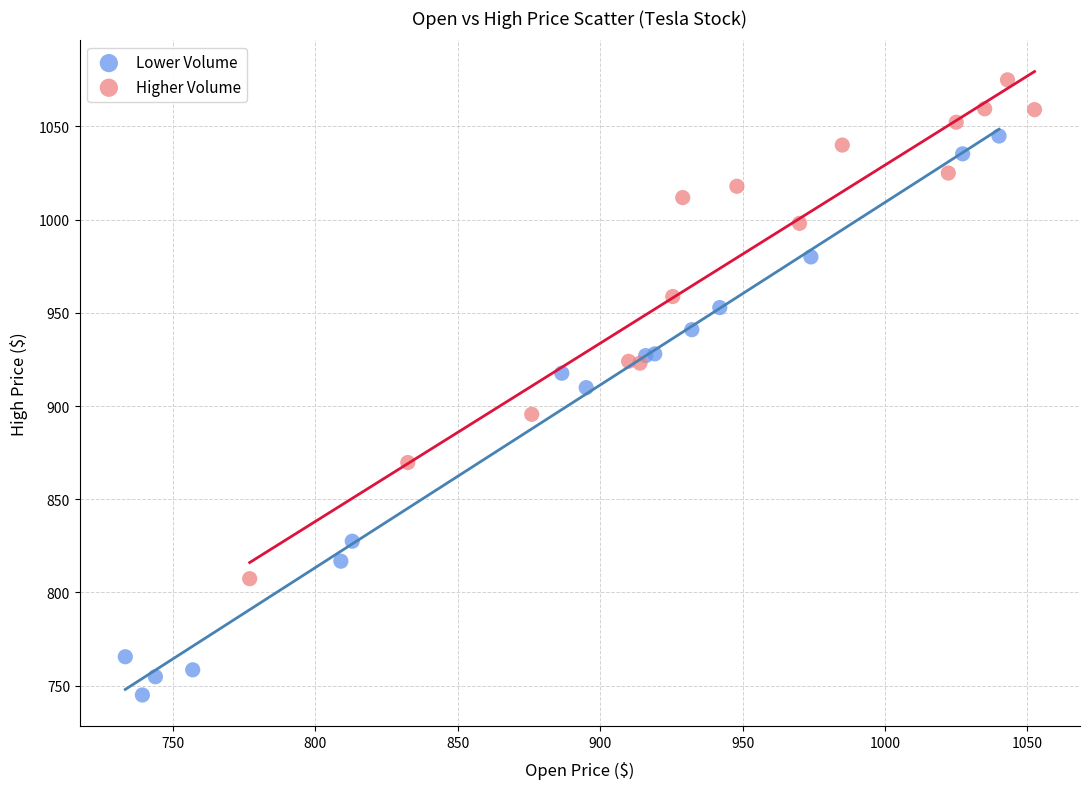

Which series reaches the minimum Y coordinate?

Lower Volume